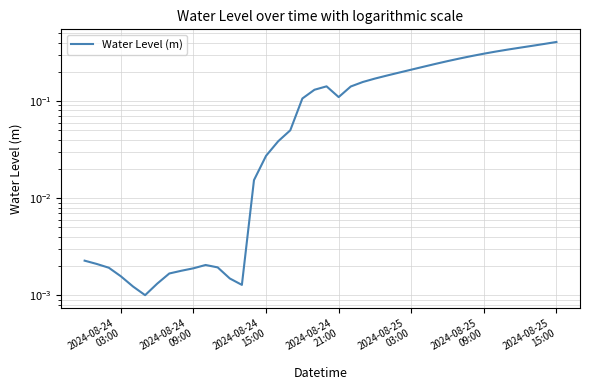

How many lines are shown in the chart?

1